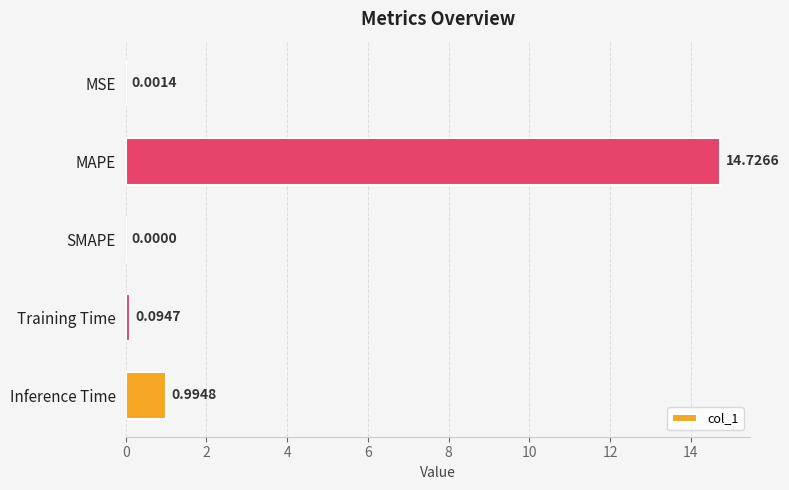

At which category does the chart reach its peak across all series?

MAPE